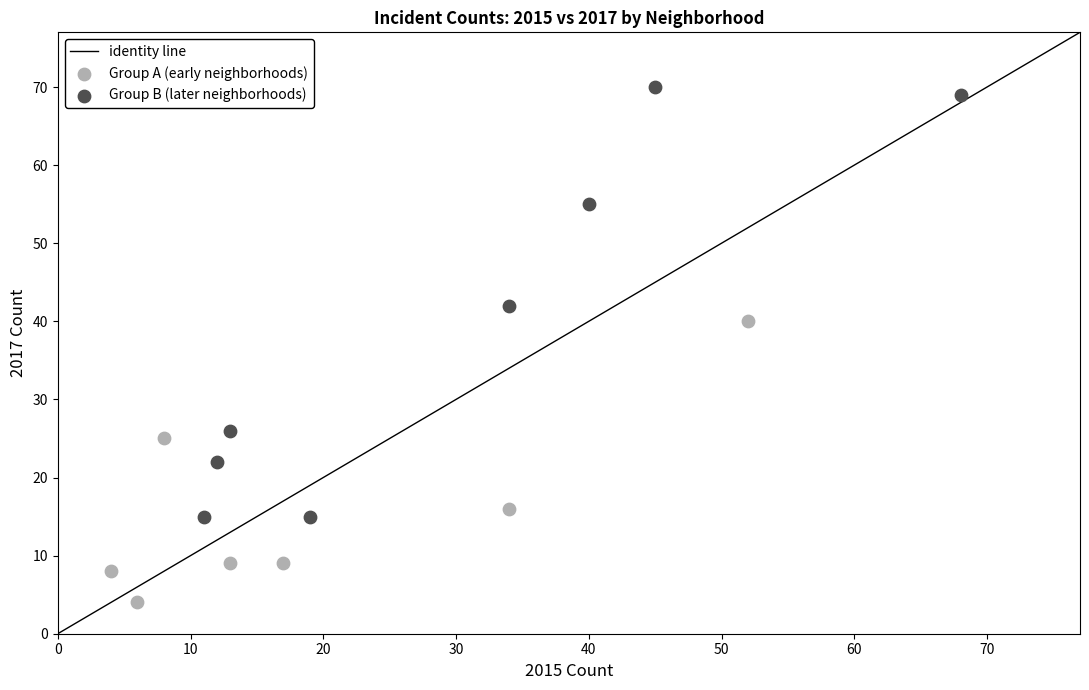

Which series has the largest Y range (max minus min)?

Group B (later neighborhoods)